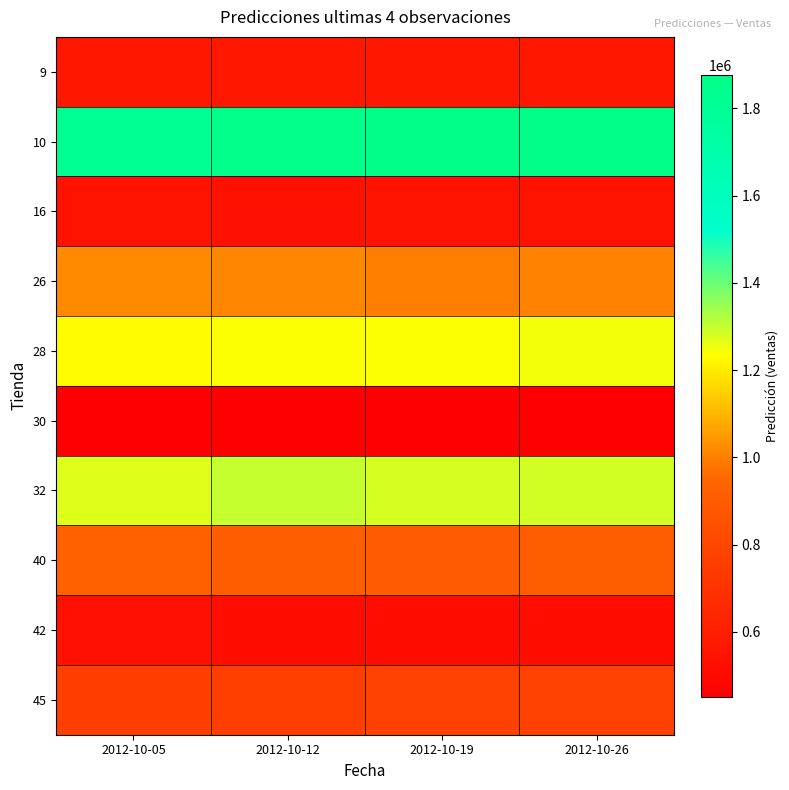

Reading left to right, transcribe all the data shown in this chart.

9: 2012-10-05=567685.6	2012-10-12=570269.9	2012-10-19=567575.4	2012-10-26=566613.1
10: 2012-10-05=1816623.2	2012-10-12=1857114.1	2012-10-19=1869315.5	2012-10-26=1876689.6
16: 2012-10-05=543202.1	2012-10-12=538313.2	2012-10-19=544325.1	2012-10-26=544918.9
26: 2012-10-05=1016682.2	2012-10-12=1013470.8	2012-10-19=996423.8	2012-10-26=1005000.4
28: 2012-10-05=1229079.4	2012-10-12=1238335.0	2012-10-19=1237176.2	2012-10-26=1248494.1
30: 2012-10-05=451350.5	2012-10-12=455123.9	2012-10-19=454186.9	2012-10-26=454037.4
32: 2012-10-05=1270033.0	2012-10-12=1298137.4	2012-10-19=1281776.6	2012-10-26=1286455.1
40: 2012-10-05=923801.5	2012-10-12=912589.3	2012-10-19=898144.1	2012-10-26=916047.8
42: 2012-10-05=534497.1	2012-10-12=526426.1	2012-10-19=519404.5	2012-10-26=518185.7
45: 2012-10-05=758986.2	2012-10-12=765428.5	2012-10-19=771535.0	2012-10-26=771306.9